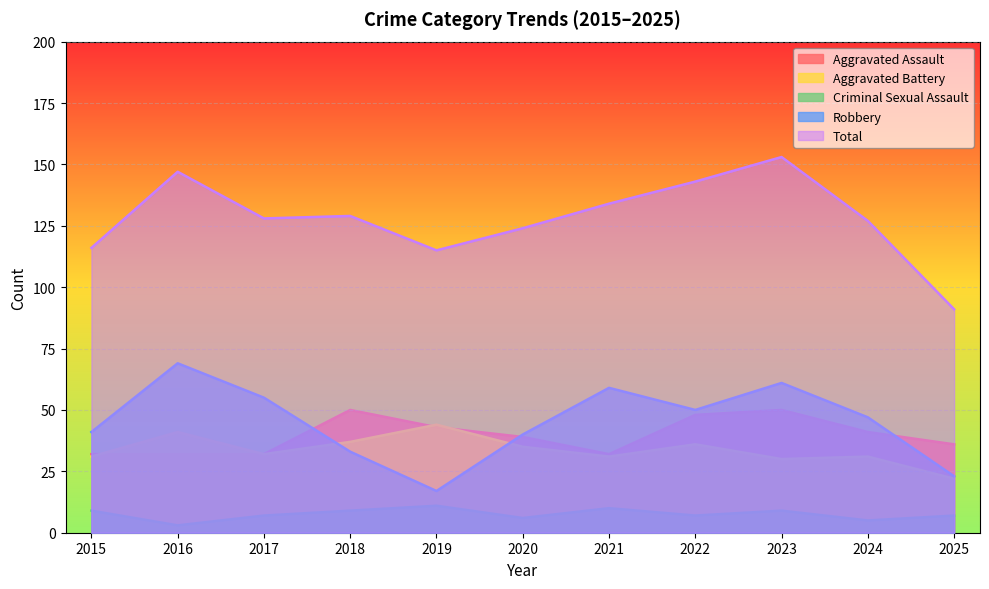

How many Criminal Sexual Assault values are between 6 and 9?

7